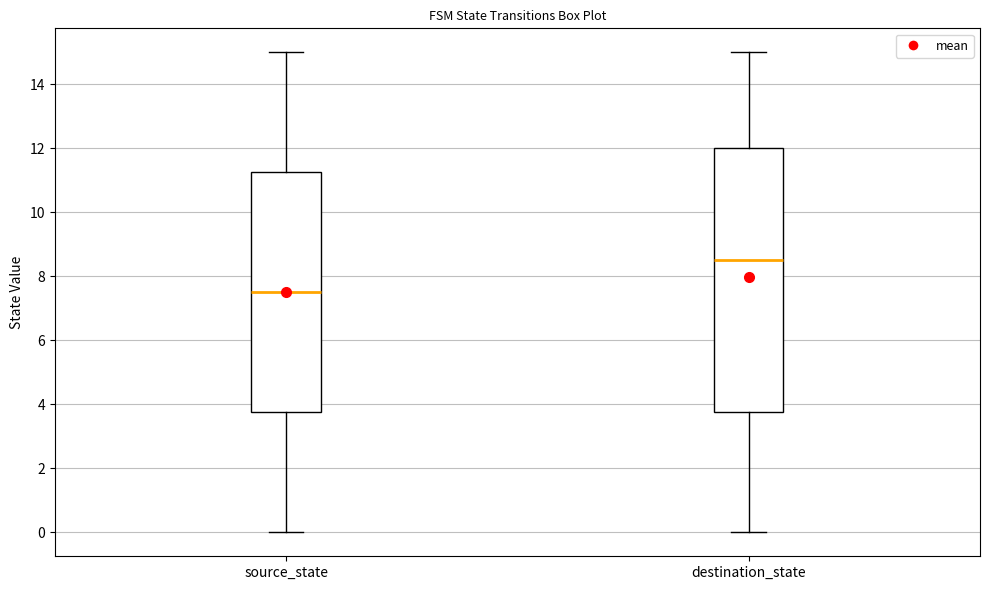

Comparing the boxes themselves (not the whiskers), which one is the tallest?

destination_state